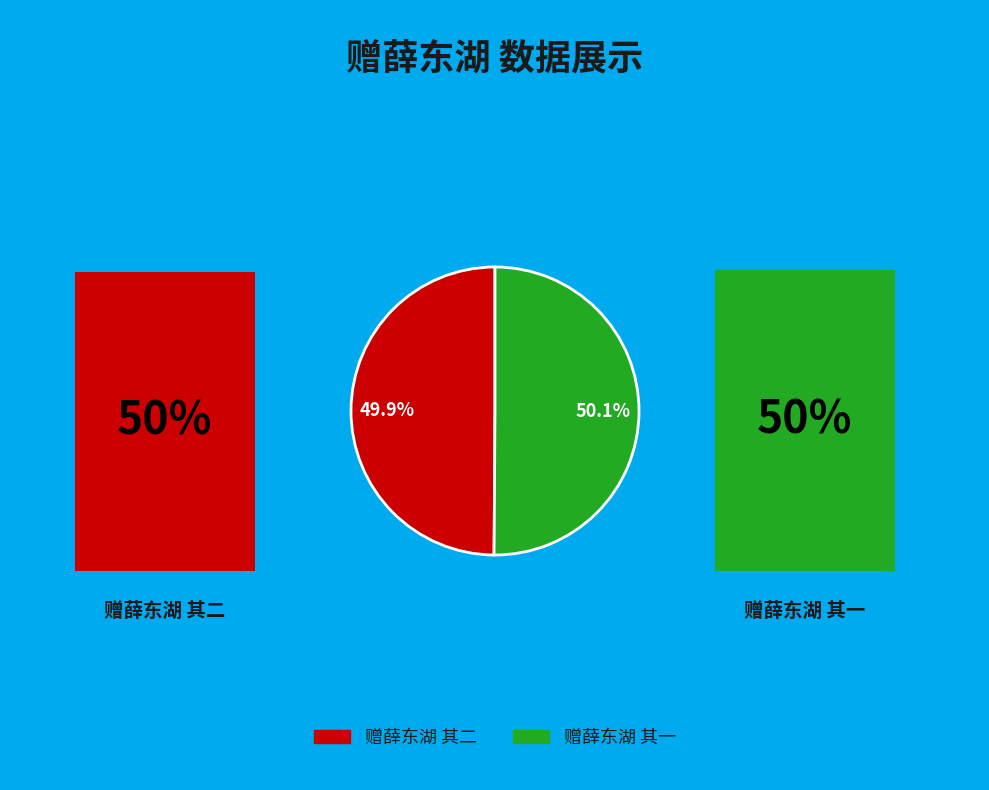

To the nearest percent, what percentage of the pie is 赠薛东湖 其一?

50%